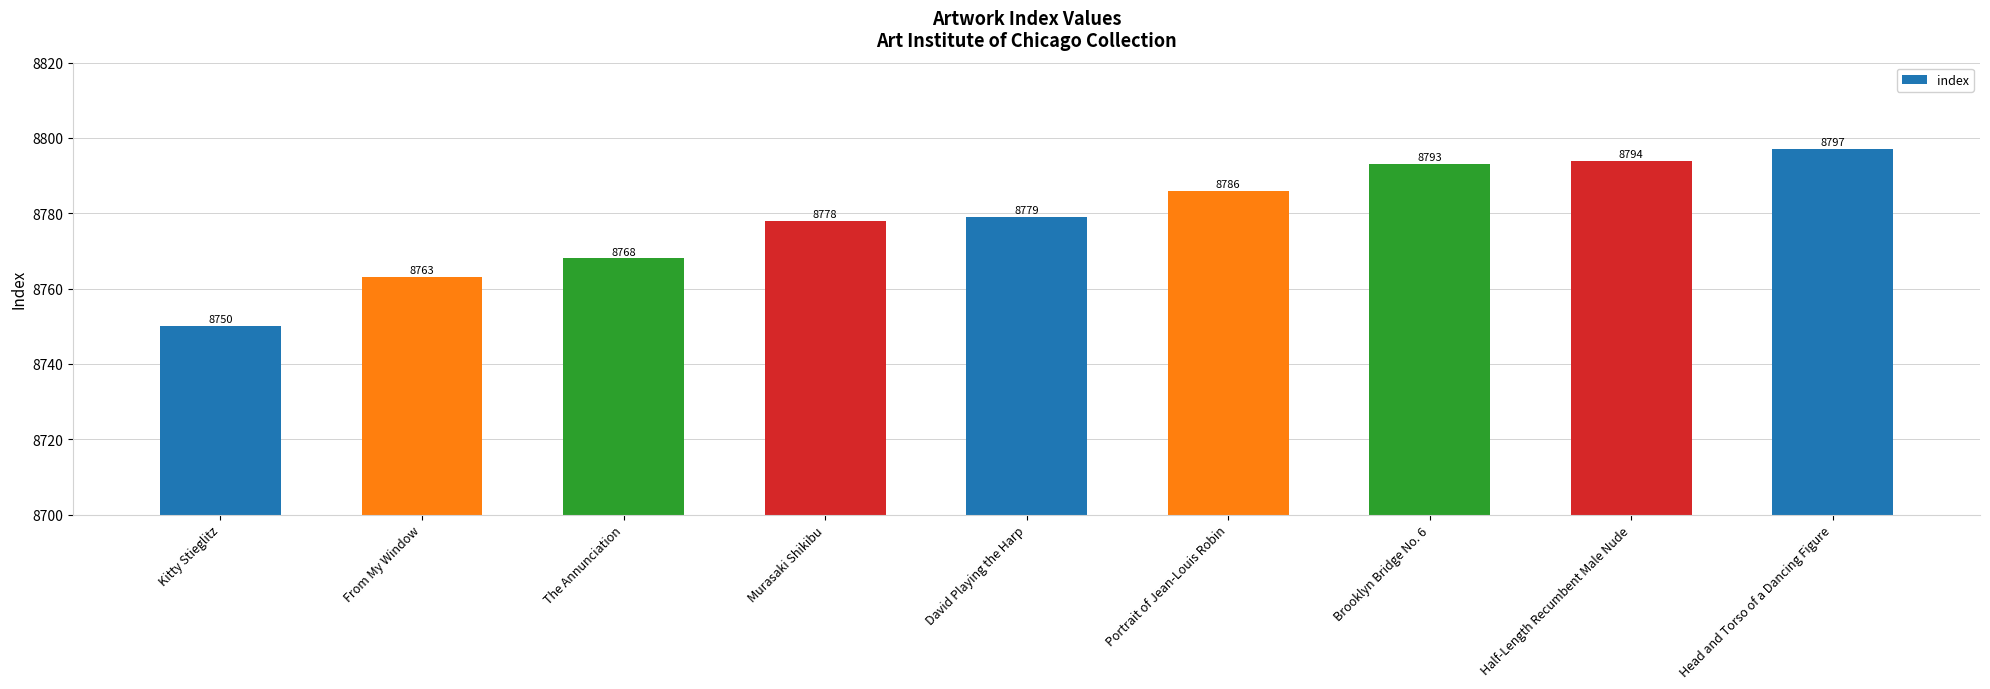

What is the value of the 1st bar from the left?

8750